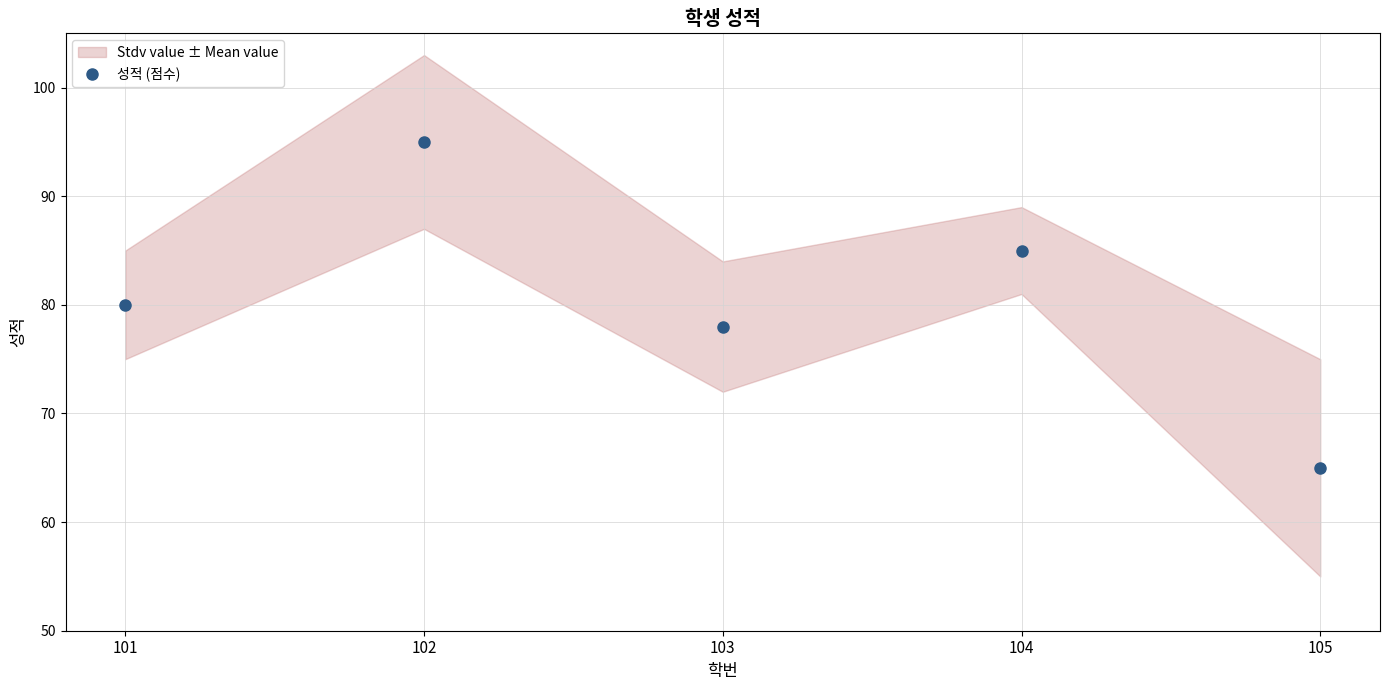

What is the sum of all values?

403